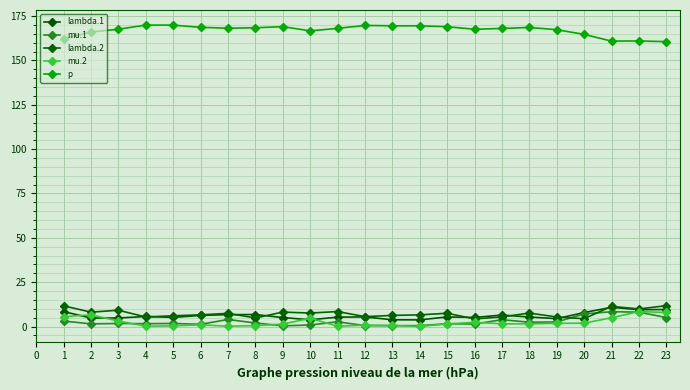

What is the highest value of the p series?

169.9